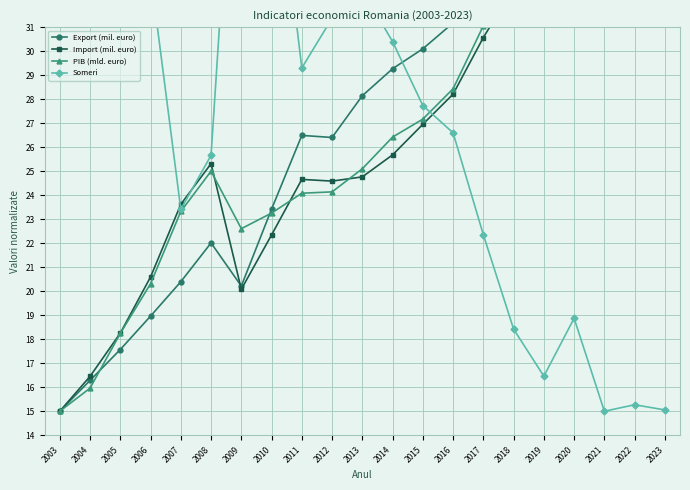

At which label does PIB (mld. euro) first exceed 25?

2013